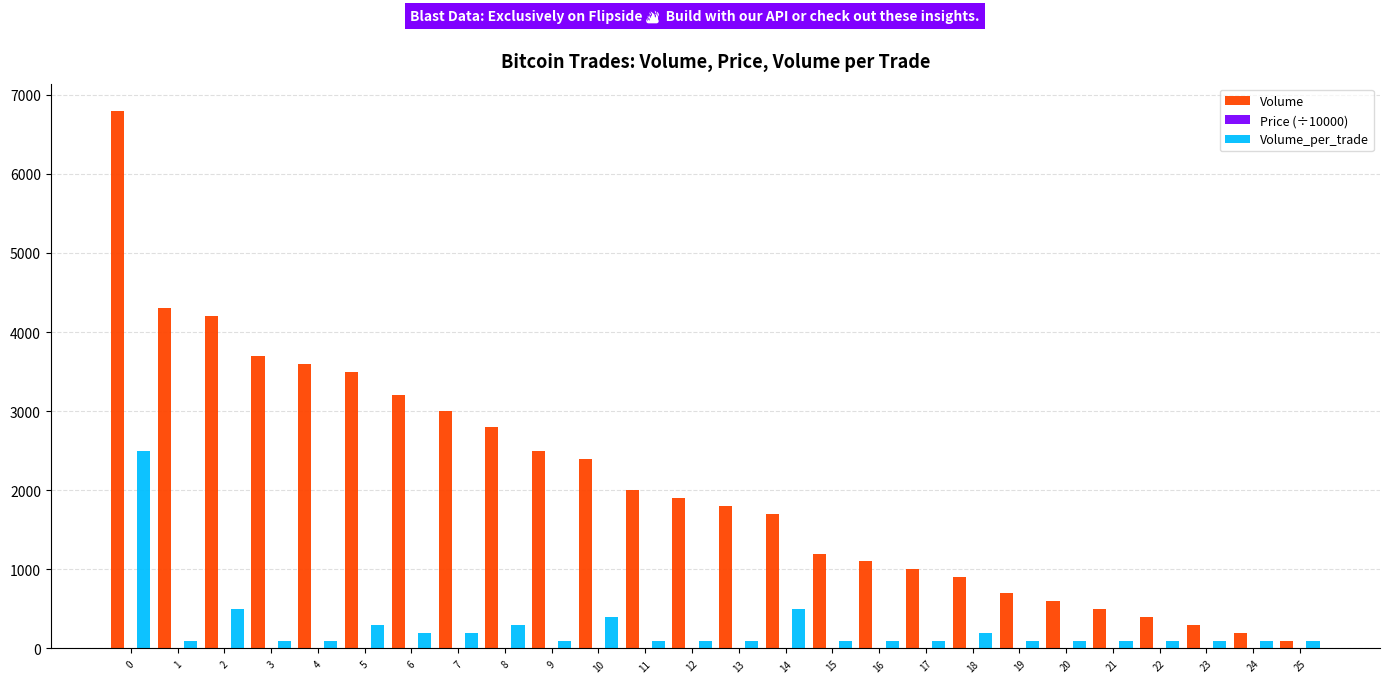

At which label is Volume closest to 3450?

5